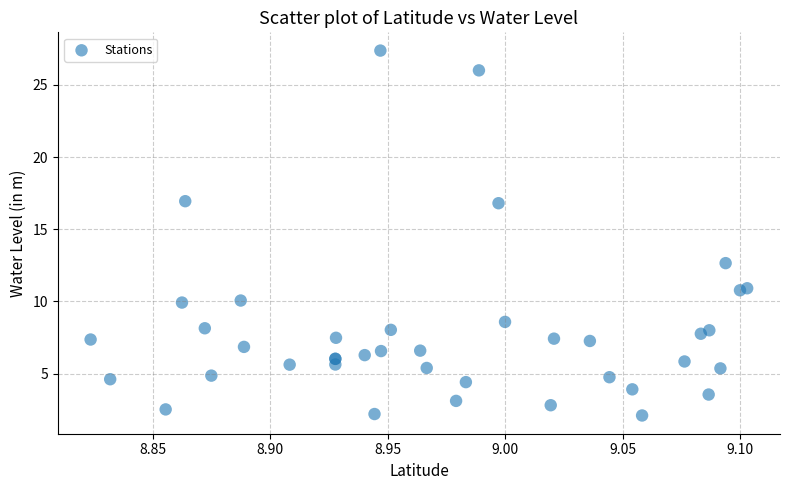

What Y value in the scatter plot is closest to 14?

12.7